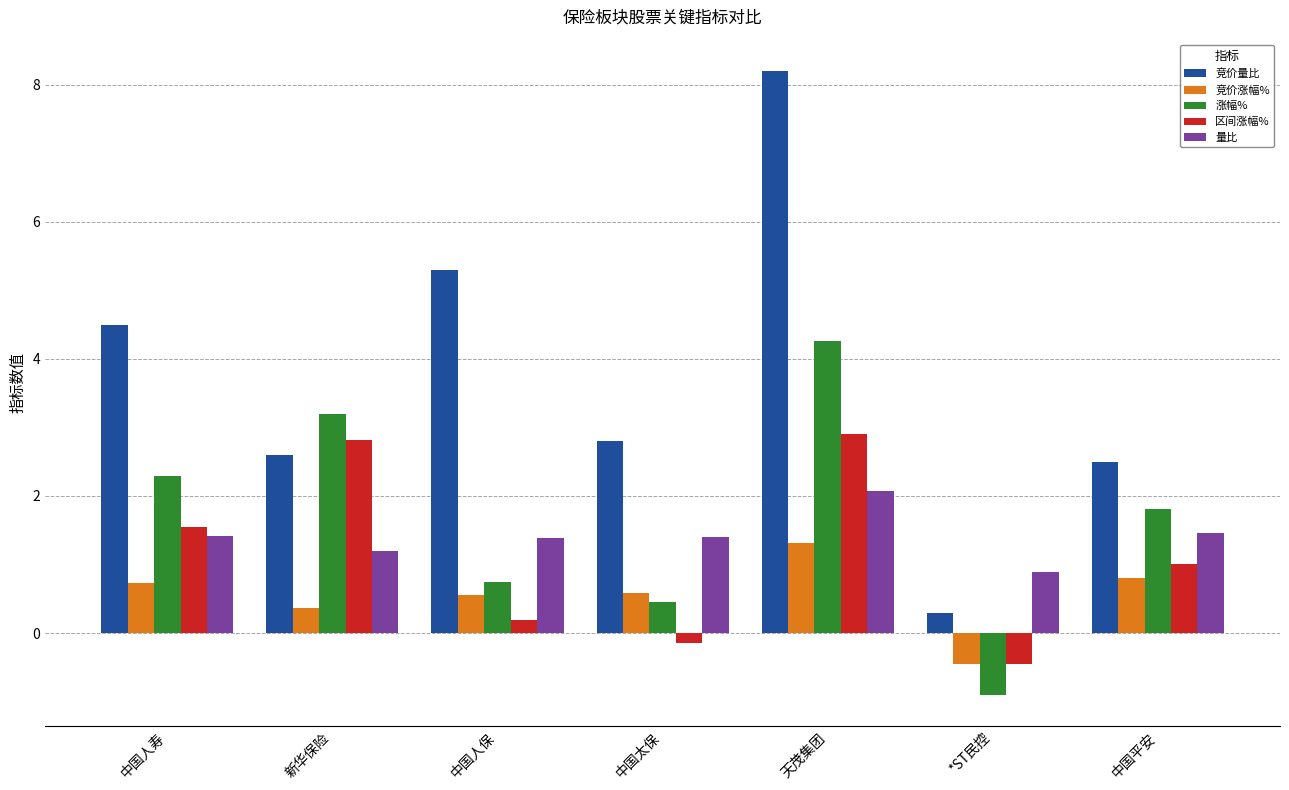

What is the difference between the maximum and minimum values in the 涨幅% series?

5.2